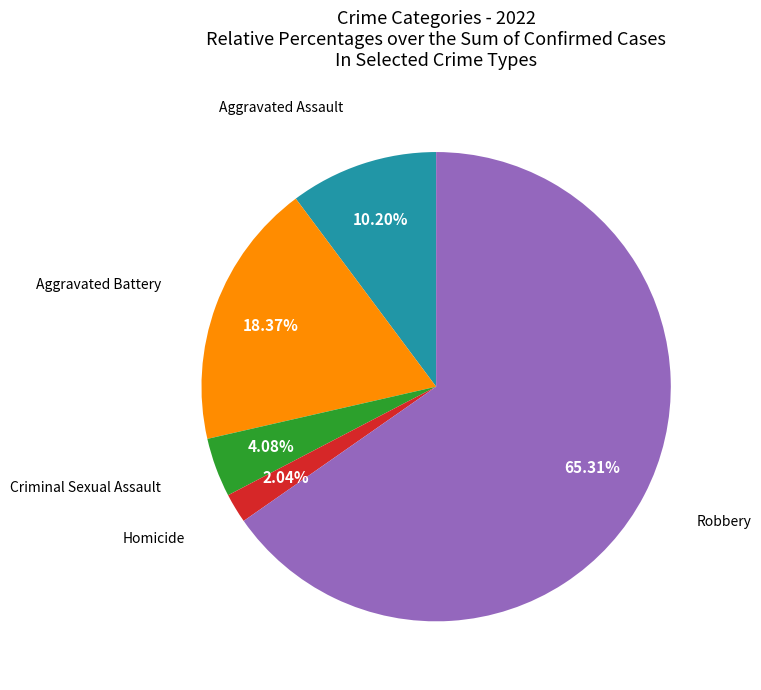

How many slices are in this pie chart?

5